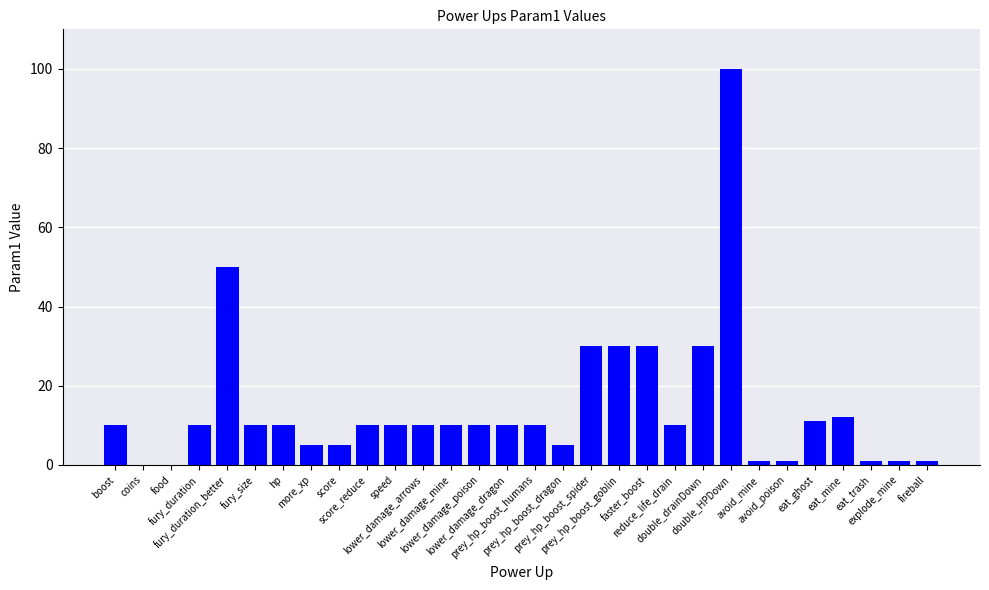

The value at prey_hp_boost_humans is 10. True or false?

True